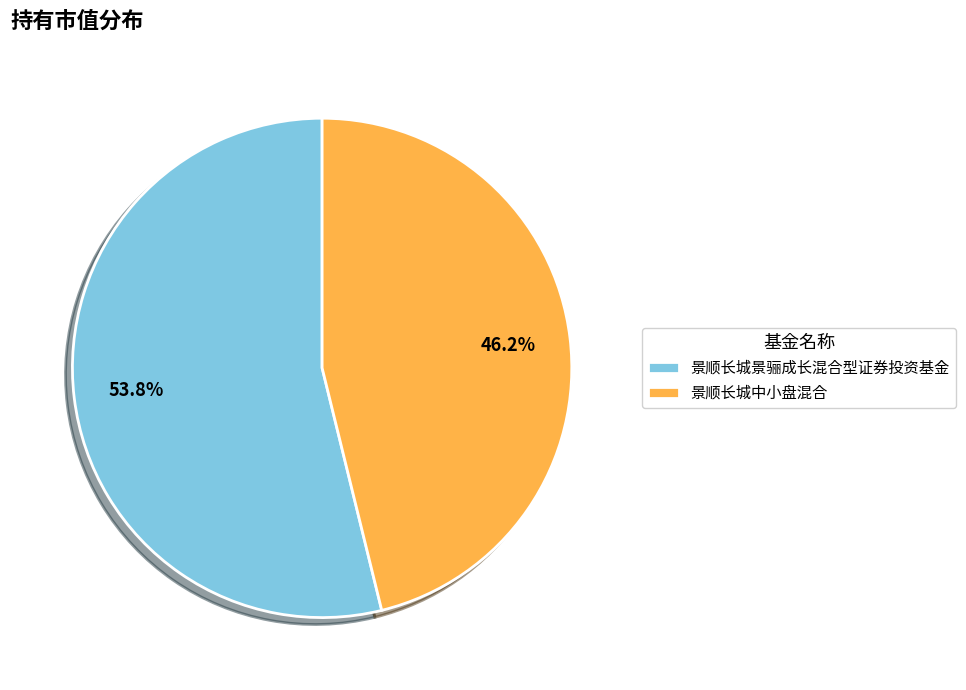

What percentage do 景顺长城景骊成长混合型证券投资基金 and 景顺长城中小盘混合 together represent?

100.0%